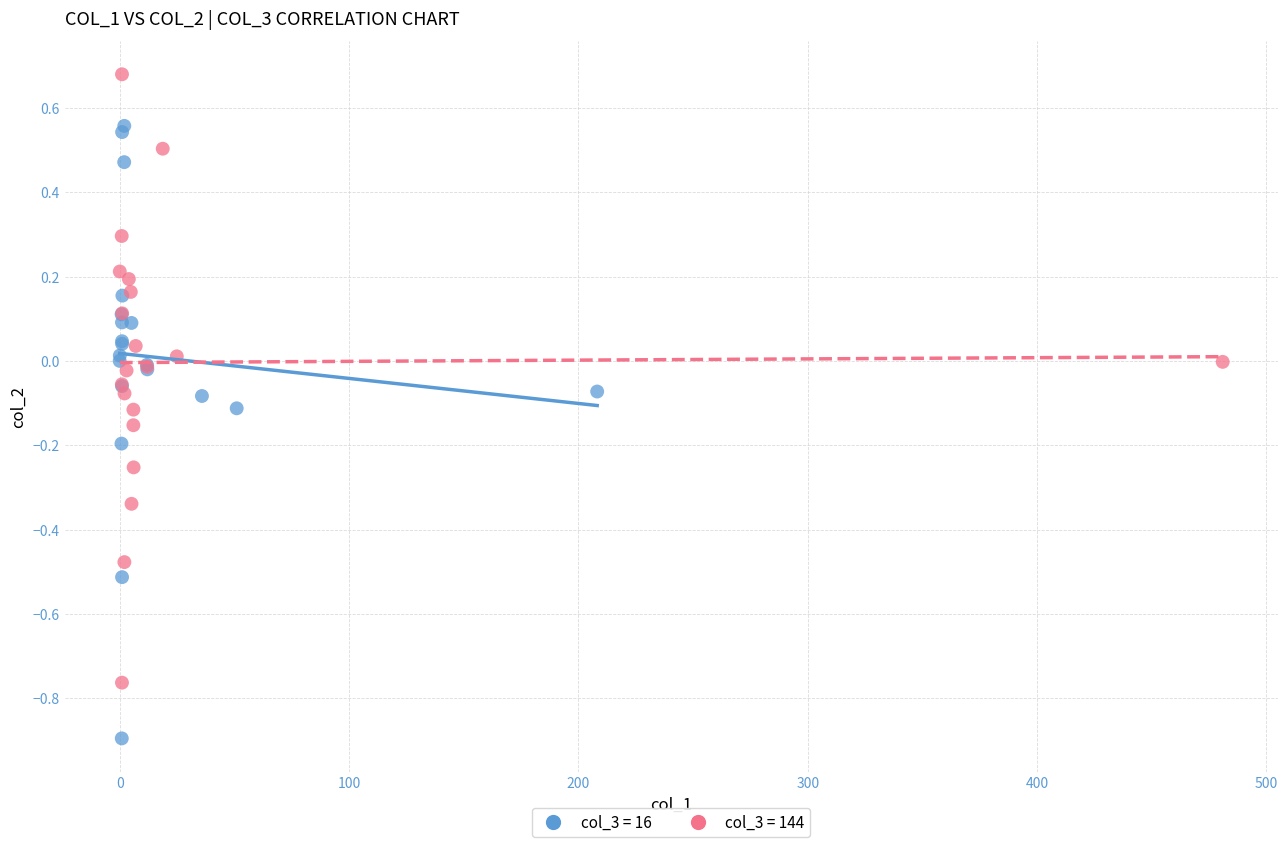

What are all the series names shown in the legend?

col_3 = 16, col_3 = 144